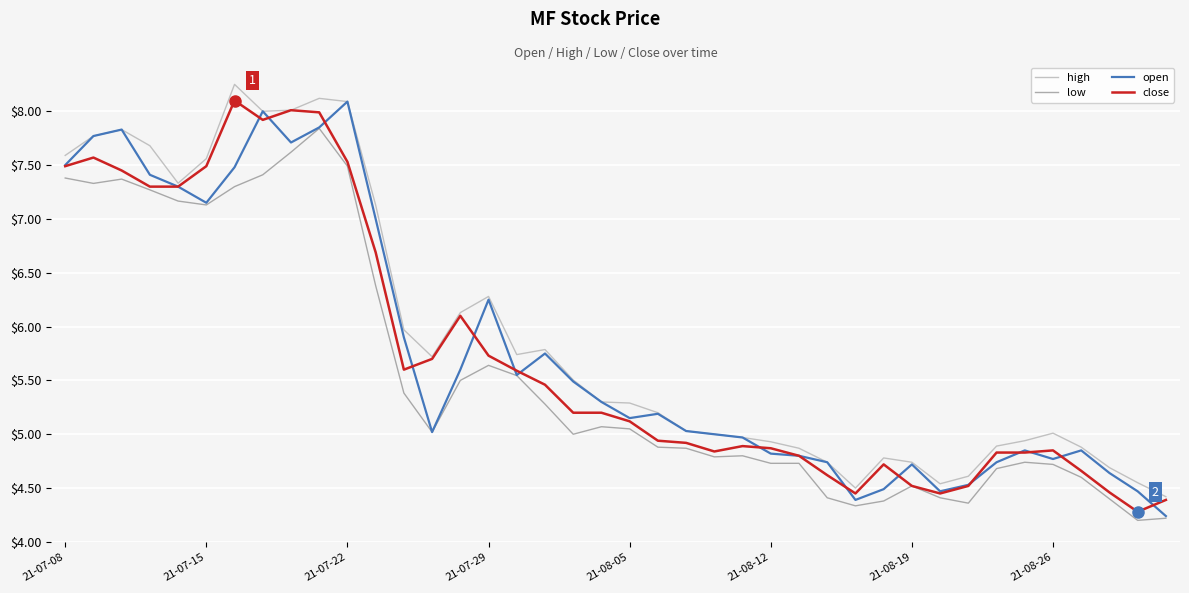

What is the maximum value for open?

8.1